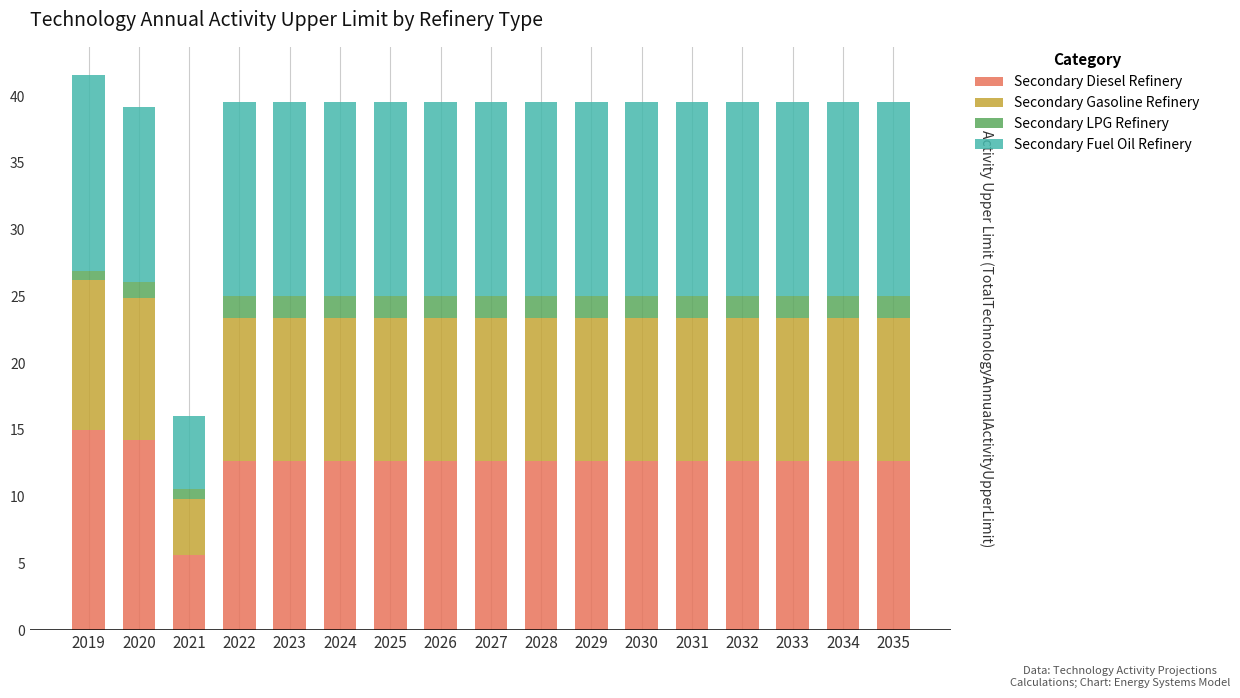

True or false: Secondary Diesel Refinery has a value of 12.7 at 2022.

True